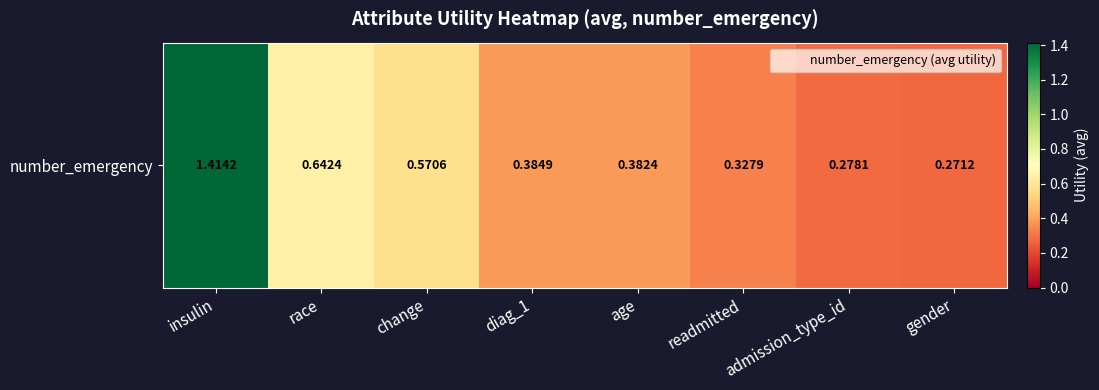

Reading right to left, extract all data points from this chart.

0.3	0.3	0.3	0.4	0.4	0.6	0.6	1.4